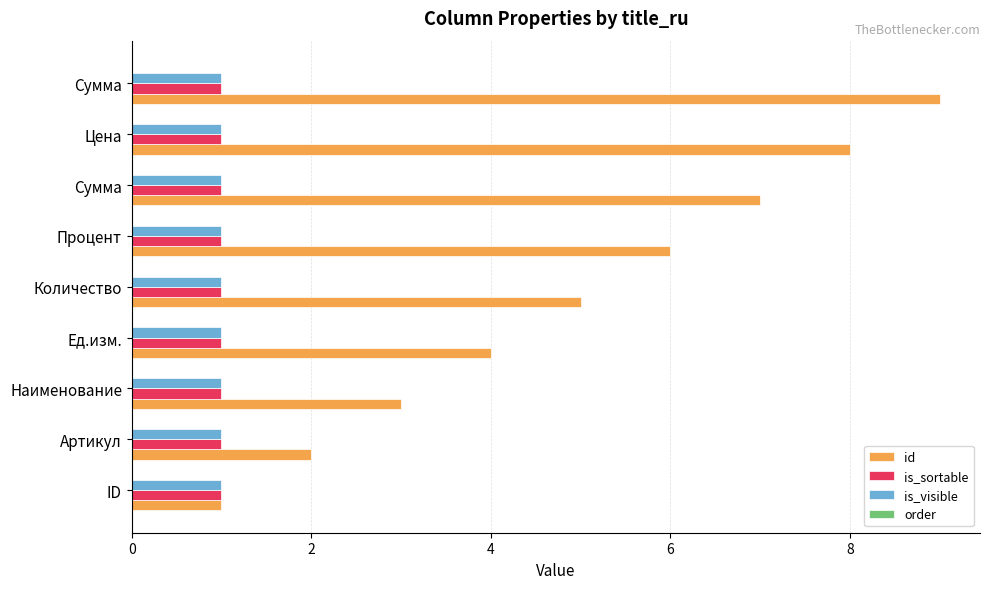

How many categories are shown in the chart?

9